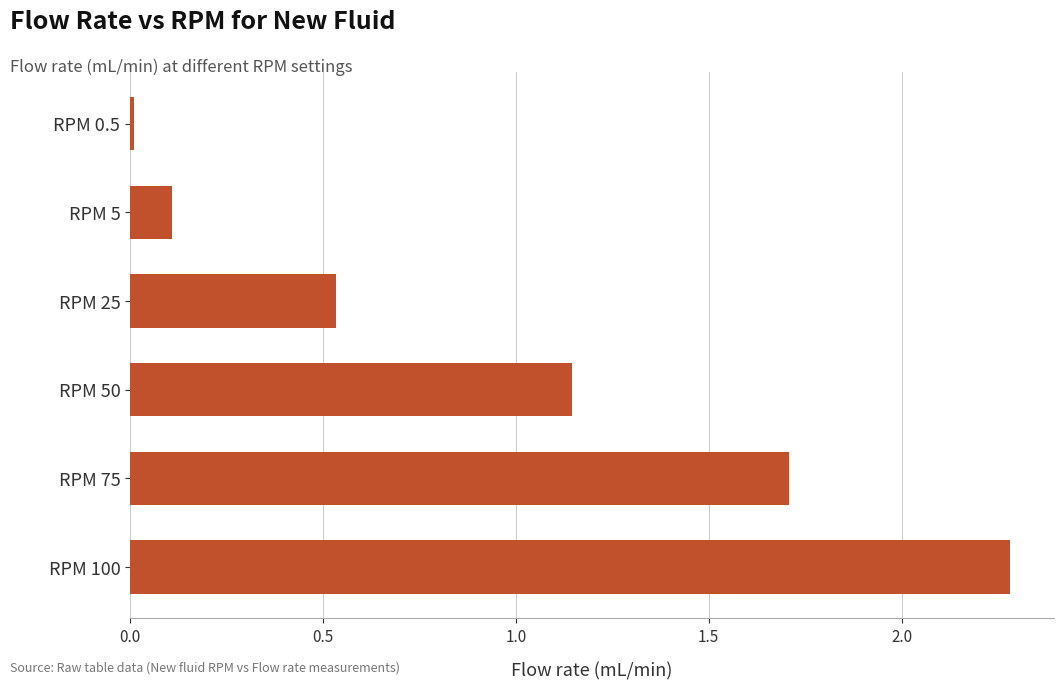

Which has a higher value, RPM 50 or RPM 25?

RPM 50